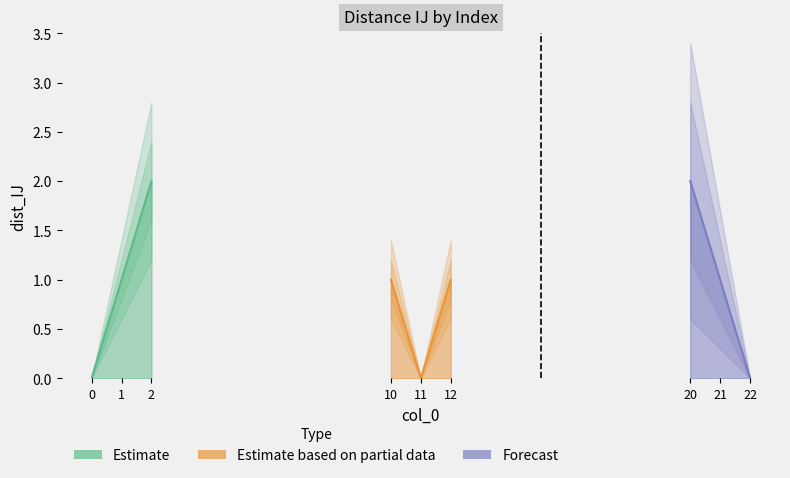

The value of Estimate based on partial data at 22 is 0.3. True or false?

False